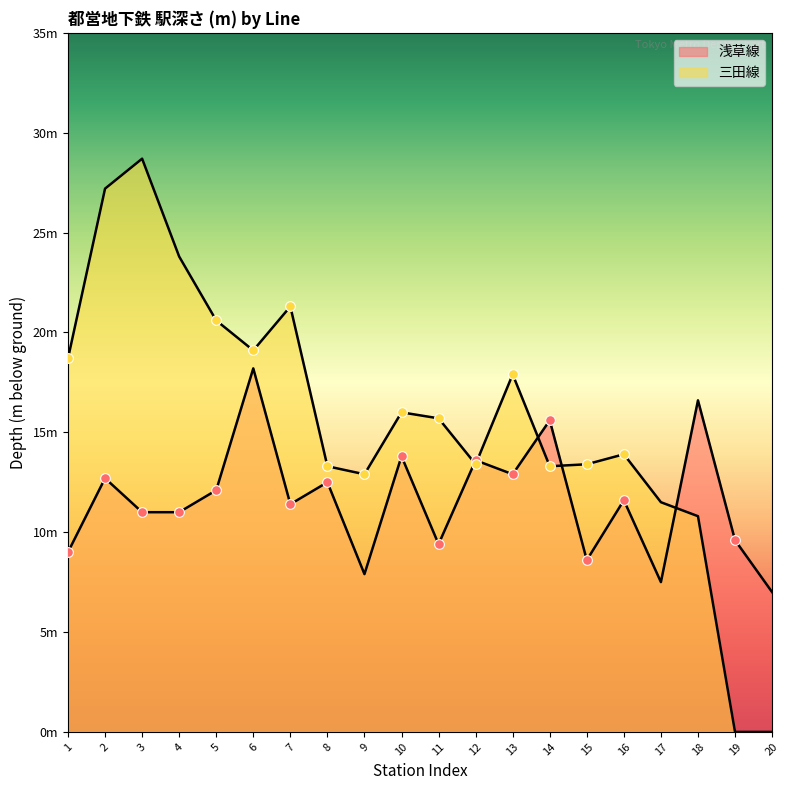

Between which two adjacent categories do 三田線 and 浅草線 first intersect?

11 and 12